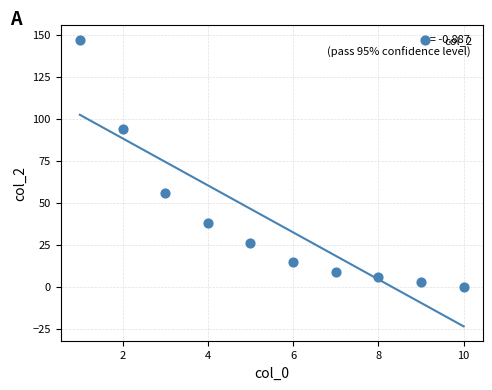

What is the range of Y values (max minus min)?

147